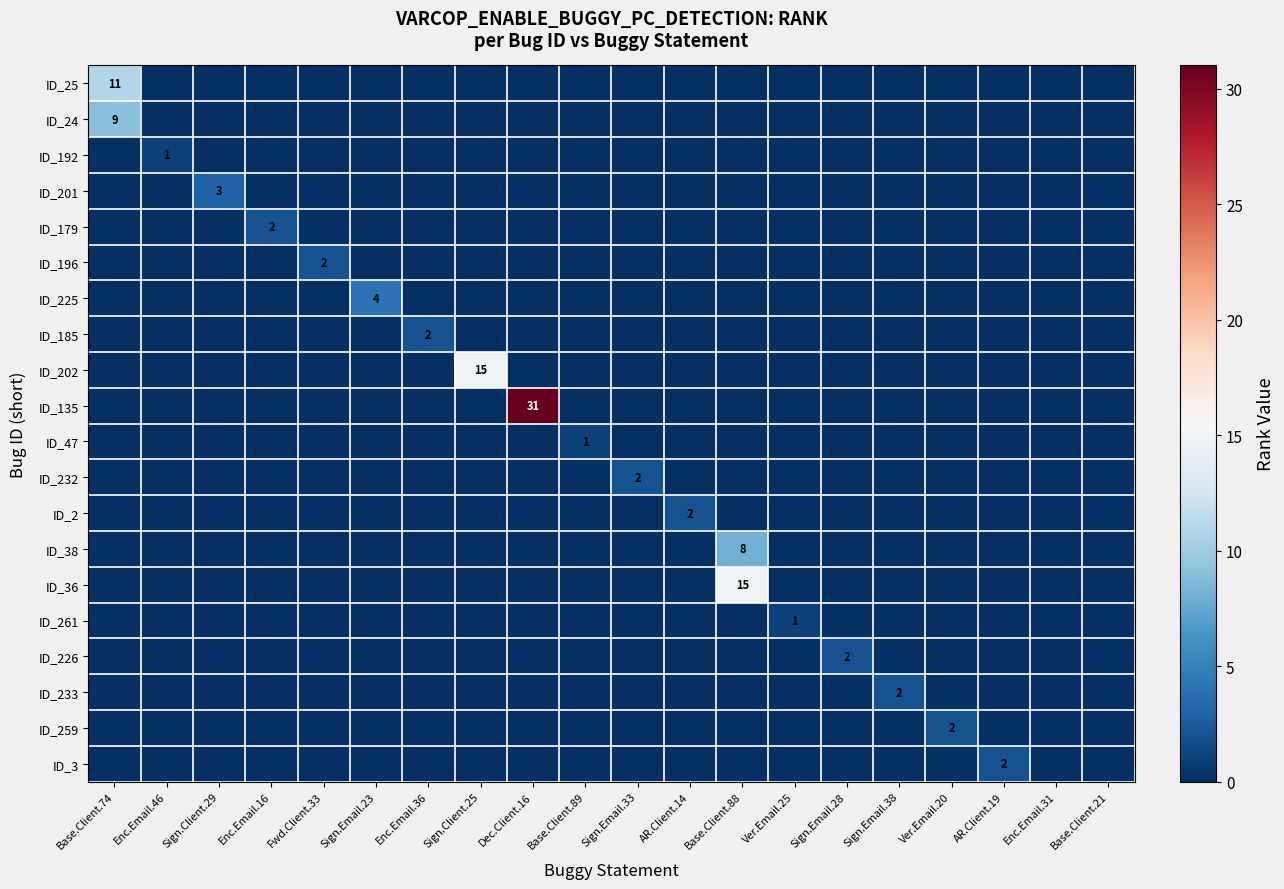

True or false: ID_226 has a value of 4 at Sign.Email.28.

False